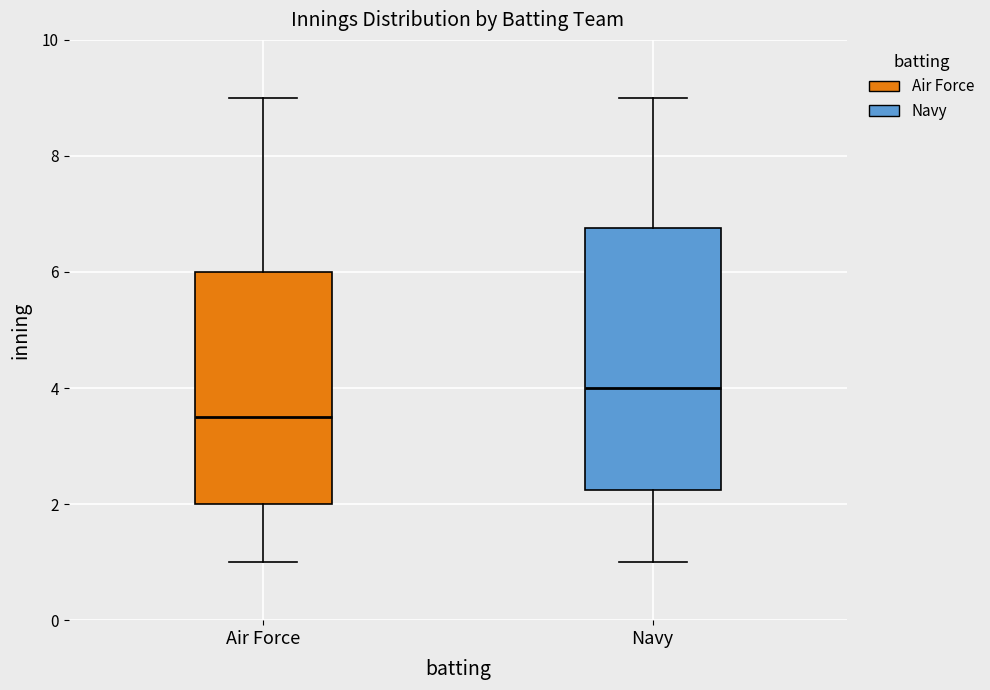

Reading left to right, read every box against the y-axis: the position of its median line, the range the box covers, and the ends of its whiskers. The values are not printed on the chart, so give them approximately, as read against the axis.

Air Force: median 3.6, box 2.0 to 6.0, whiskers 1.0 to 9.0
Navy: median 4.0, box 2.2 to 6.8, whiskers 1.0 to 9.0